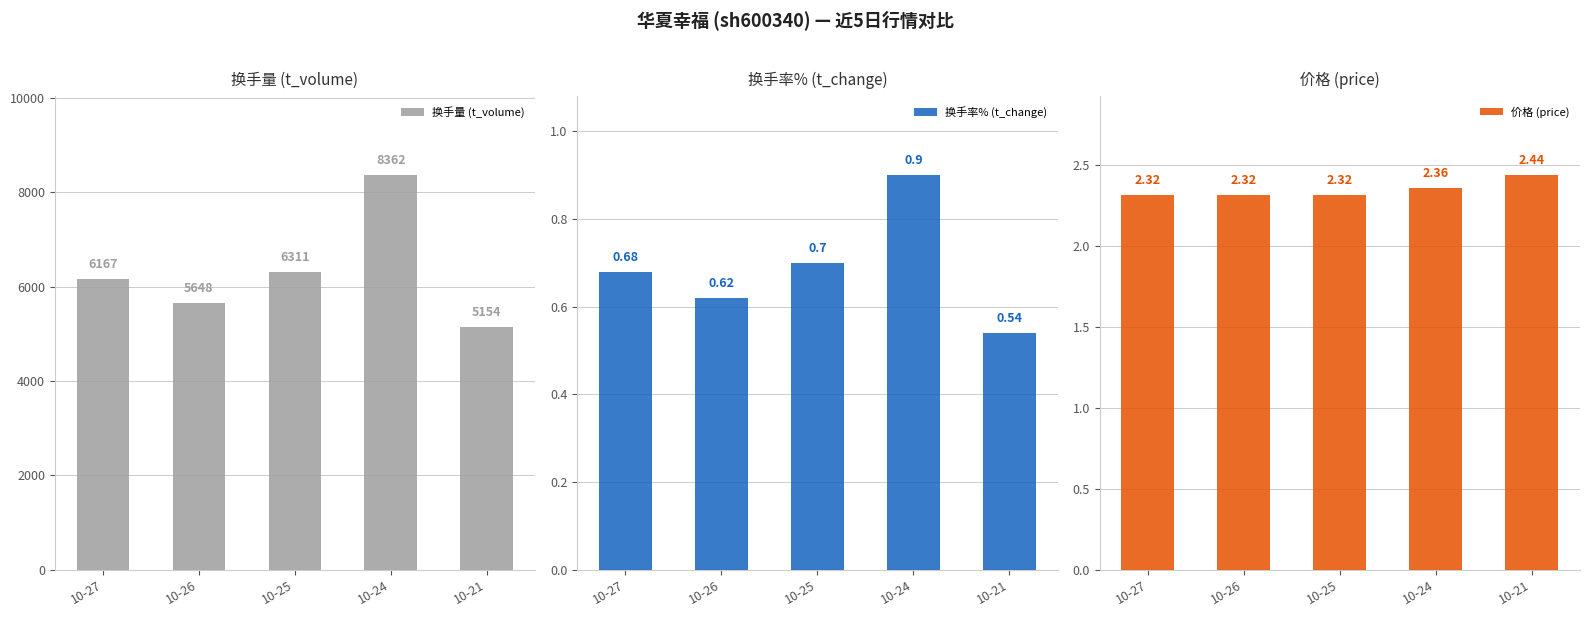

Reading left to right, transcribe all the data shown in this chart.

换手量 (t_volume): 6167.0	5648.0	6311.0	8362.0	5154.0
换手率% (t_change): 0.7	0.6	0.7	0.9	0.5
价格 (price): 2.3	2.3	2.3	2.4	2.4